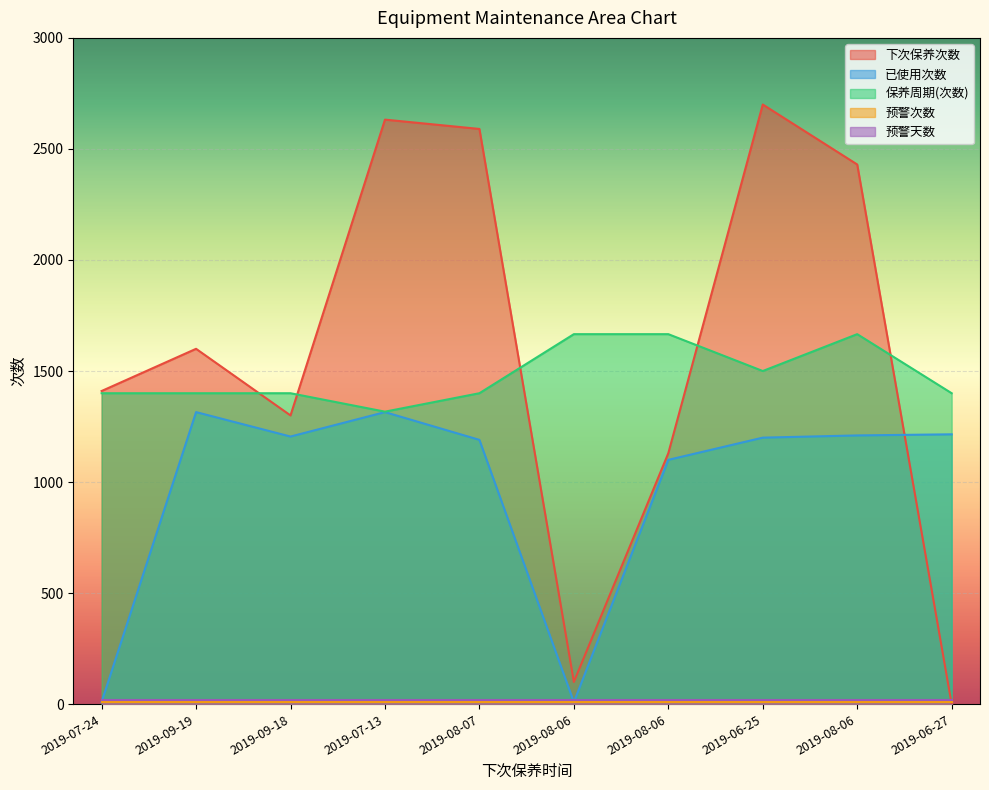

What is the value of the 保养周期(次数) point at the 2nd from the left?

1400